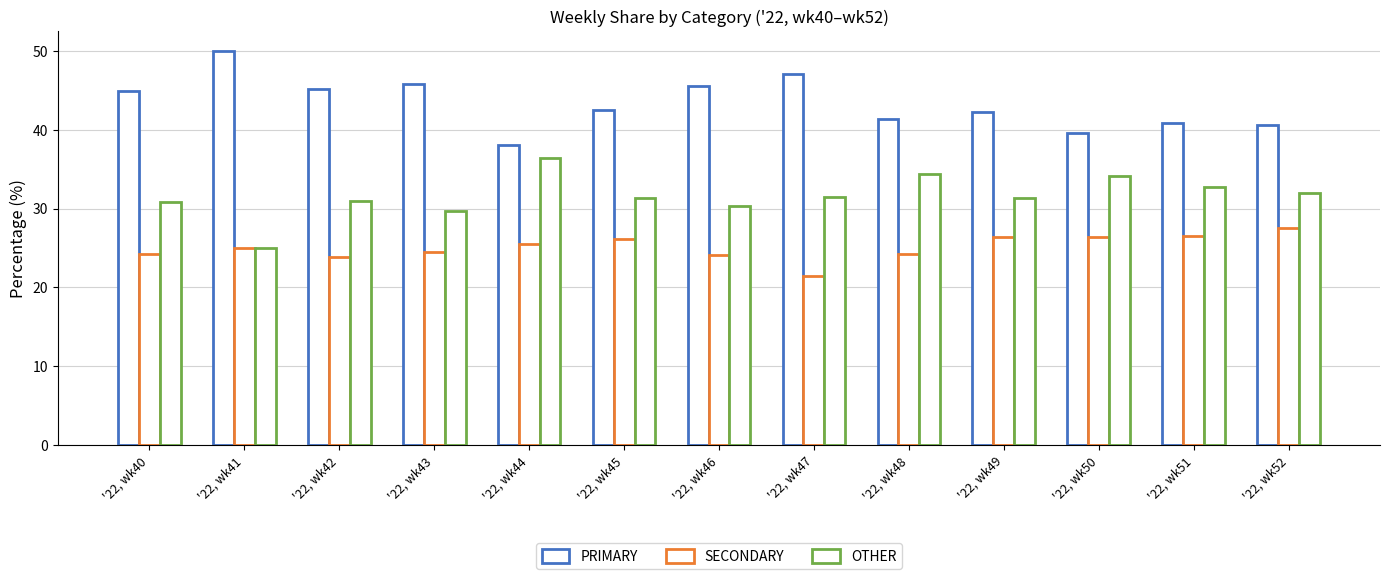

What is the value of the SECONDARY bar at the 12th from the left?

26.5